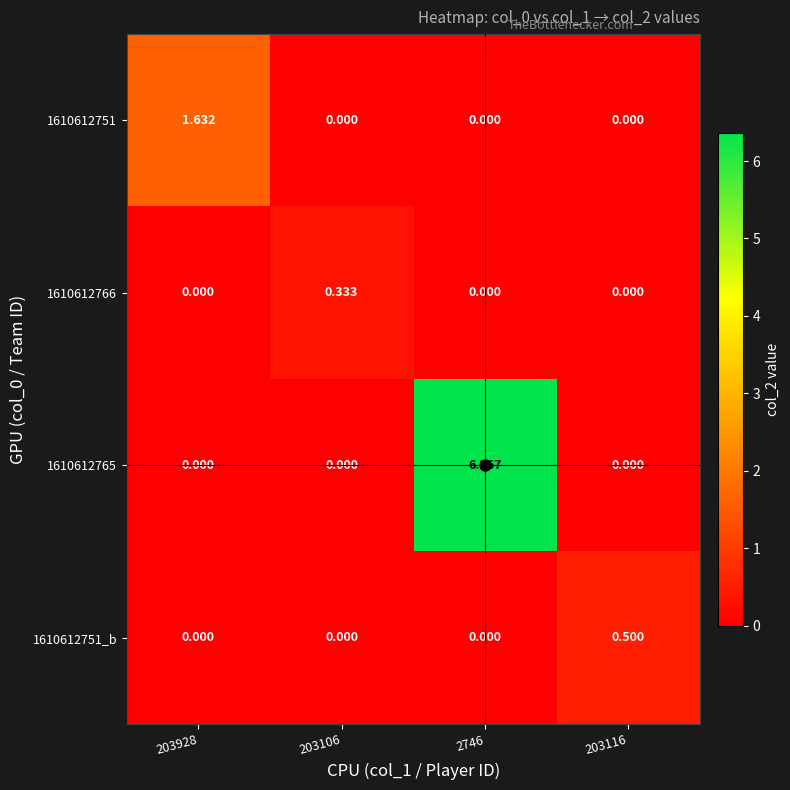

Which series has the widest spread of values?

1610612765